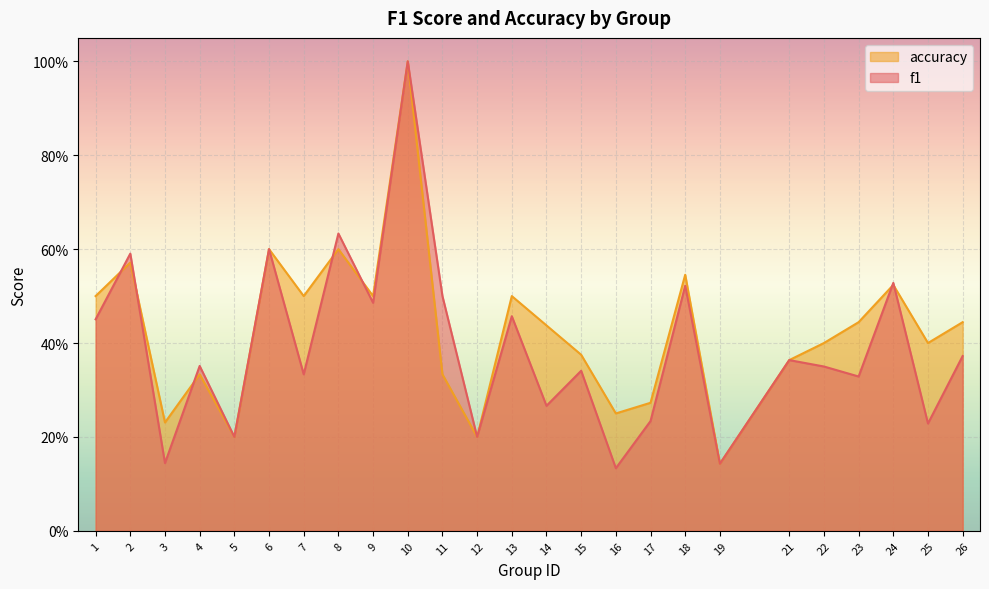

List the labels in order of f1 value, largest first.

10, 8, 6, 2, 24, 18, 11, 9, 13, 1, 26, 21, 4, 22, 15, 7, 23, 14, 17, 25, 5, 12, 3, 19, 16